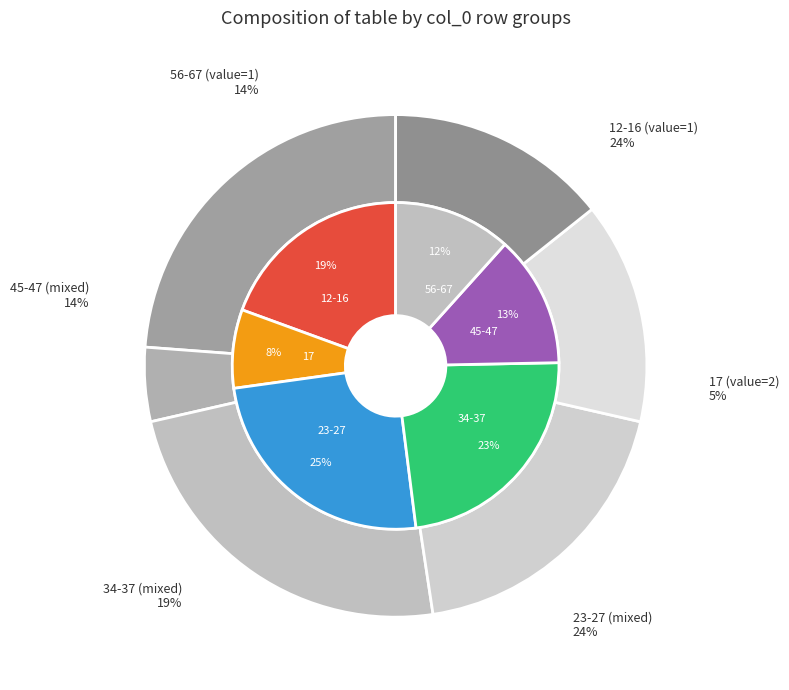

Does any single category account for the majority?

No